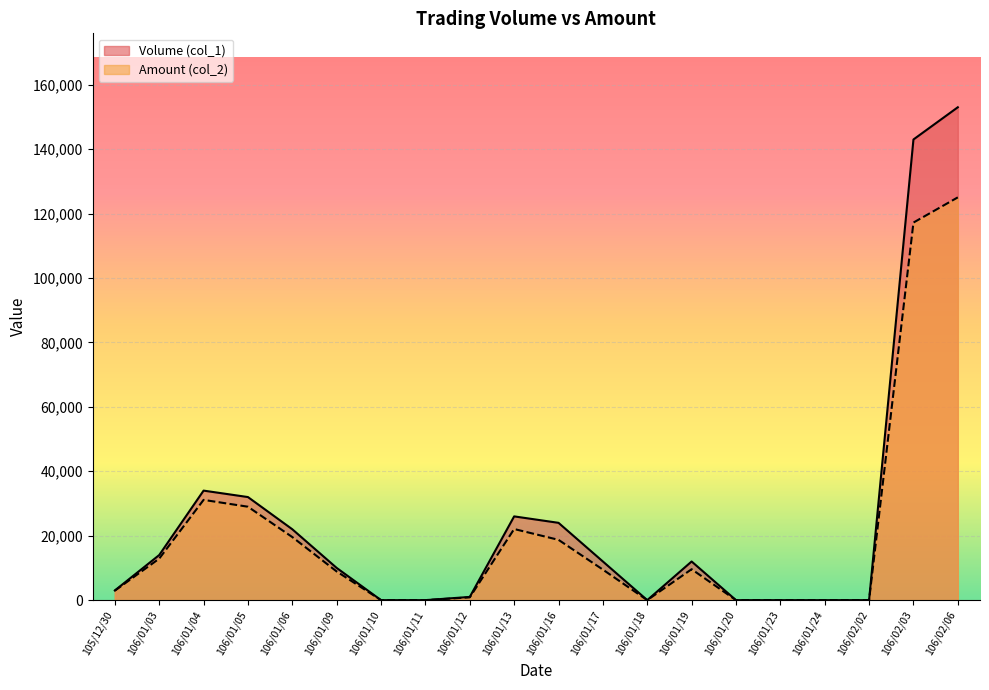

Which series changed the most between 106/02/02 and 106/02/06?

Volume (col_1)